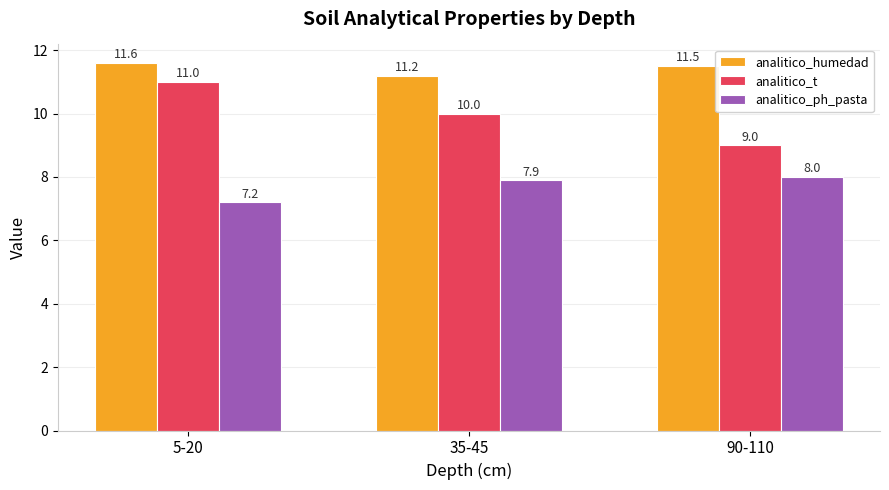

What are all the series names shown in the legend?

analitico_humedad, analitico_t, analitico_ph_pasta